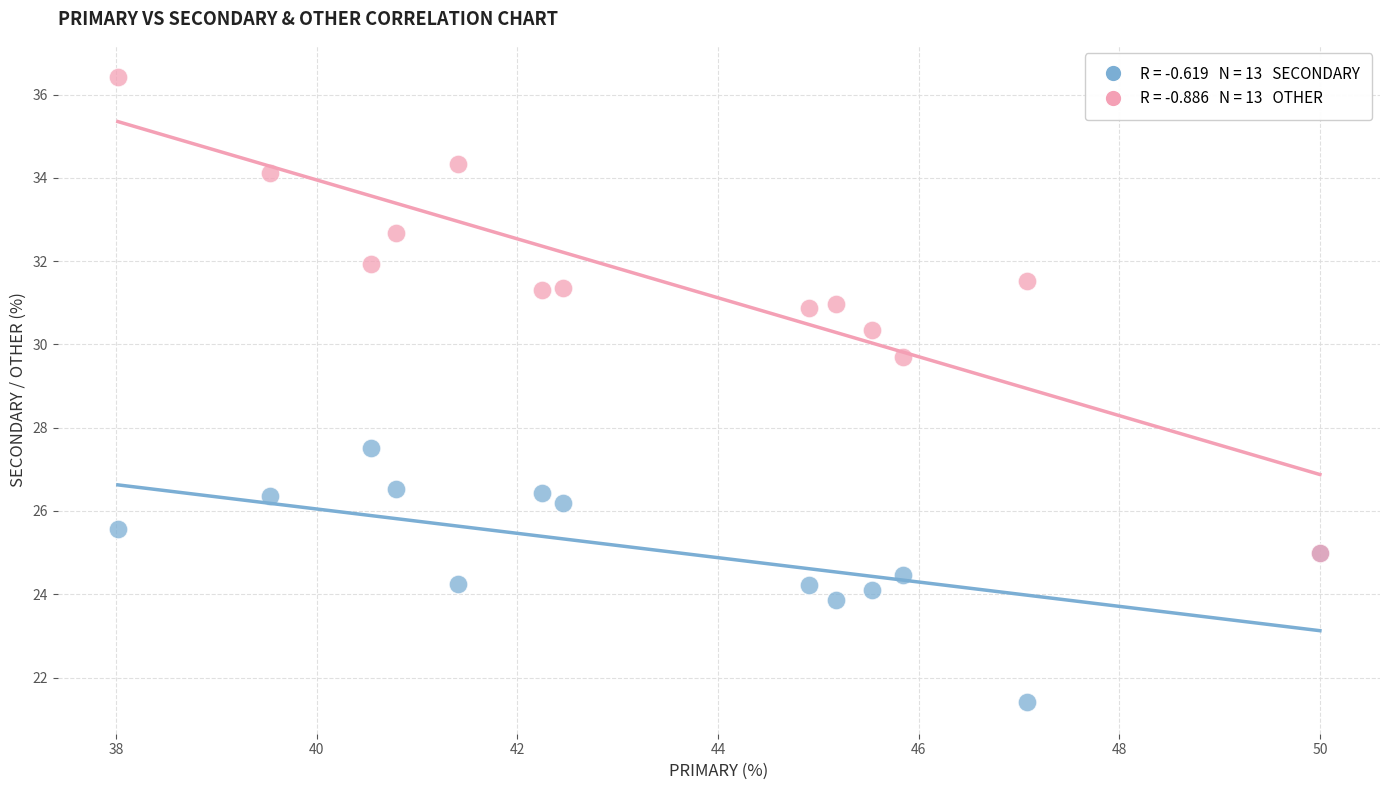

Across all series, what Y value is closest to 28?

27.5